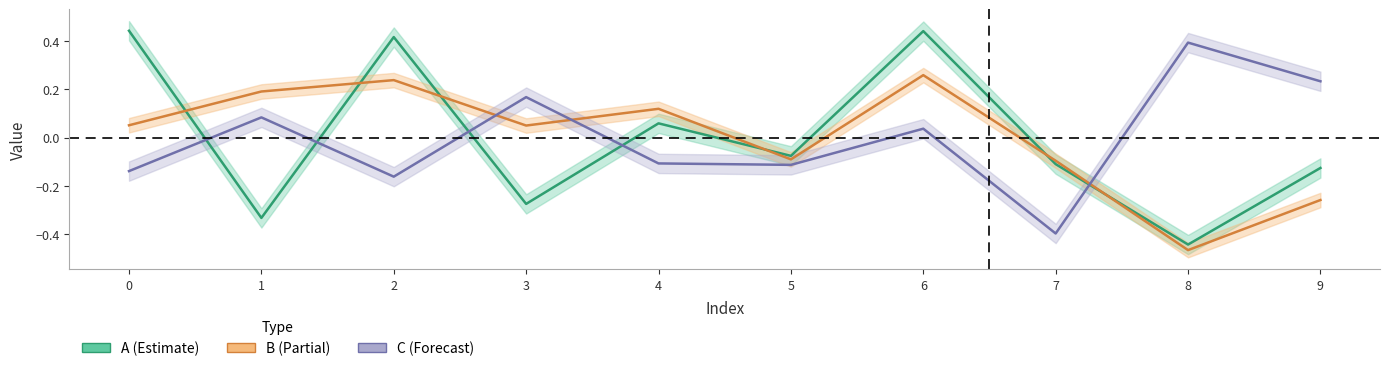

Does the chart have visible grid lines?

No